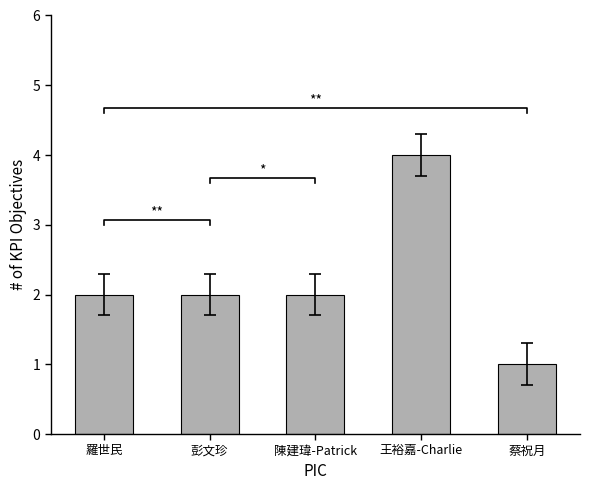

Where is the data nearest to the value 2?

羅世民